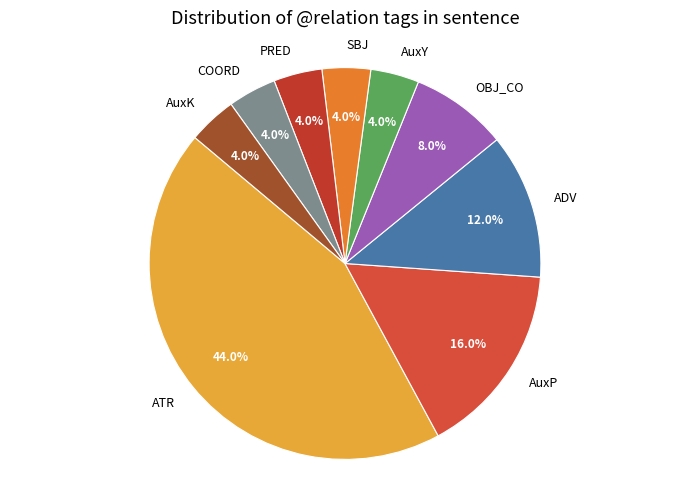

Is the sum of AuxY and PRED greater than half?

No